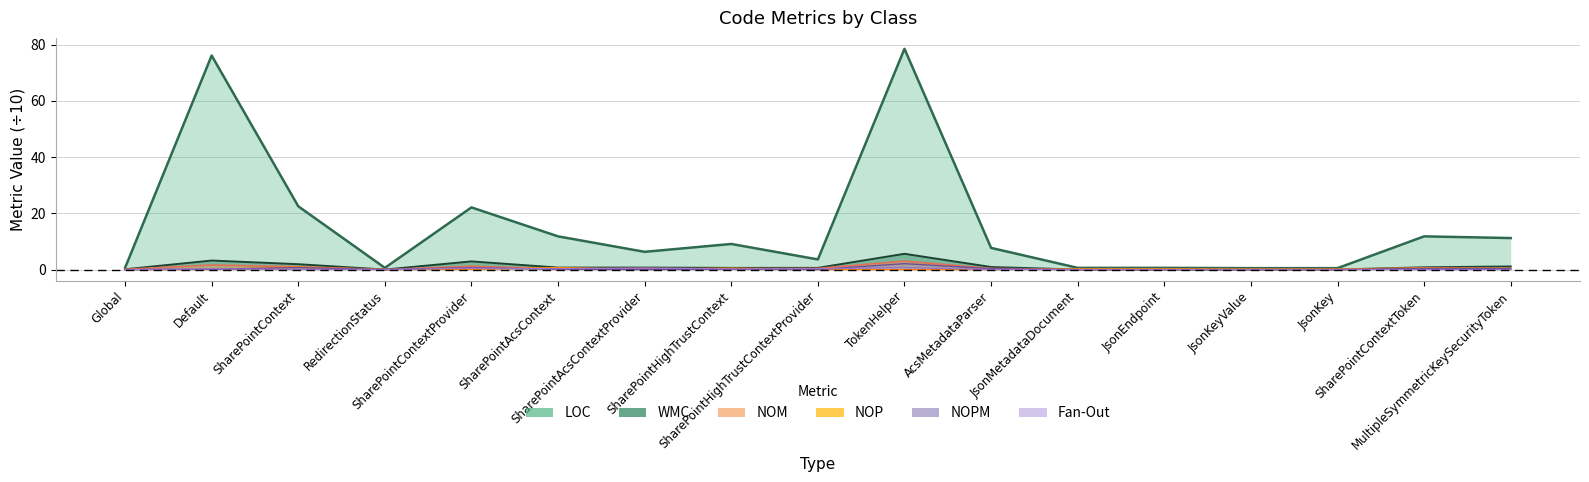

Reading left to right, list all the values displayed in this chart.

LOC: 0.6	76.1	22.5	0.6	22.1	11.8	6.3	9.1	3.6	78.5	7.7	0.6	0.6	0.5	0.5	11.8	11.2
WMC: 0.1	3.2	1.9	0.0	2.9	0.7	0.7	0.6	0.6	5.6	0.9	0.0	0.0	0.0	0.0	0.8	1.1
NOM: 0.1	1.6	1.0	0.0	1.2	0.3	0.4	0.3	0.4	3.0	0.4	0.0	0.0	0.0	0.0	0.5	0.4
NOP: 0.0	0.0	0.9	0.0	0.1	0.7	0.0	0.5	0.0	0.0	0.0	0.3	0.3	0.2	0.2	0.6	0.4
NOPM: 0.0	0.1	0.7	0.0	0.7	0.1	0.0	0.1	0.0	2.1	0.3	0.0	0.0	0.0	0.0	0.4	0.3
Fan-Out: 0.0	0.2	0.1	0.0	0.5	0.3	0.5	0.2	0.3	0.7	0.0	0.0	0.0	0.0	0.0	0.0	0.0